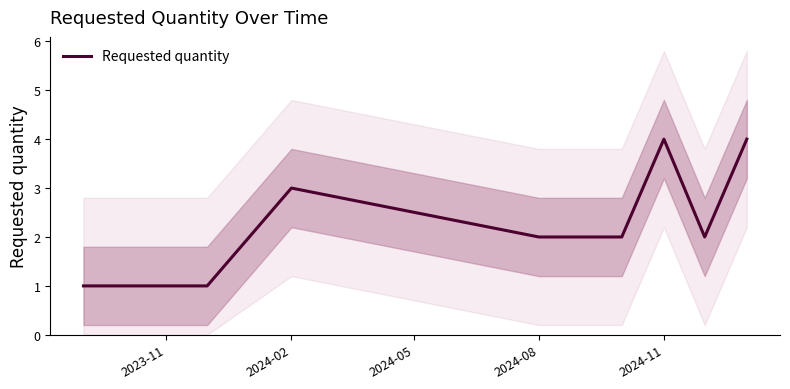

The Requested quantity series shows 5 at 2024-02. True or false?

False